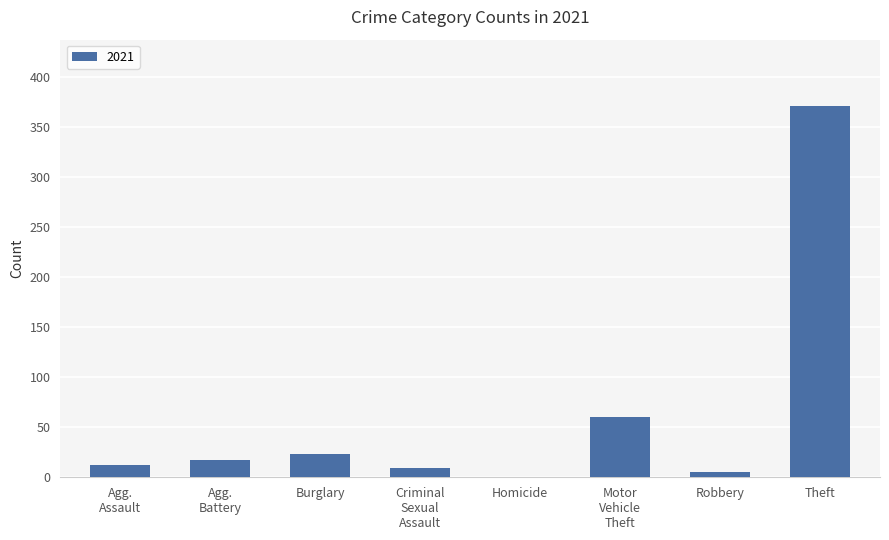

What is the maximum value shown in the chart?

371